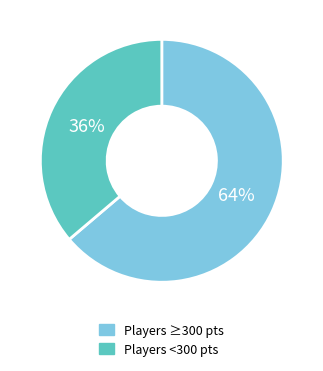

To the nearest percent, what is the difference between the largest and smallest slice percentages?

28%